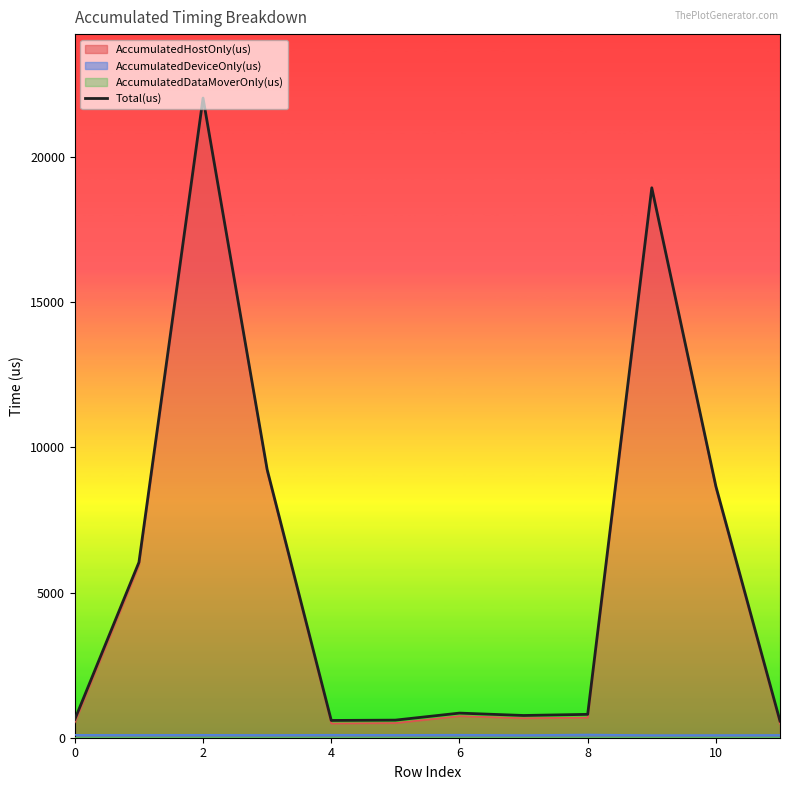

What is the maximum value for Total(us)?

22033.0